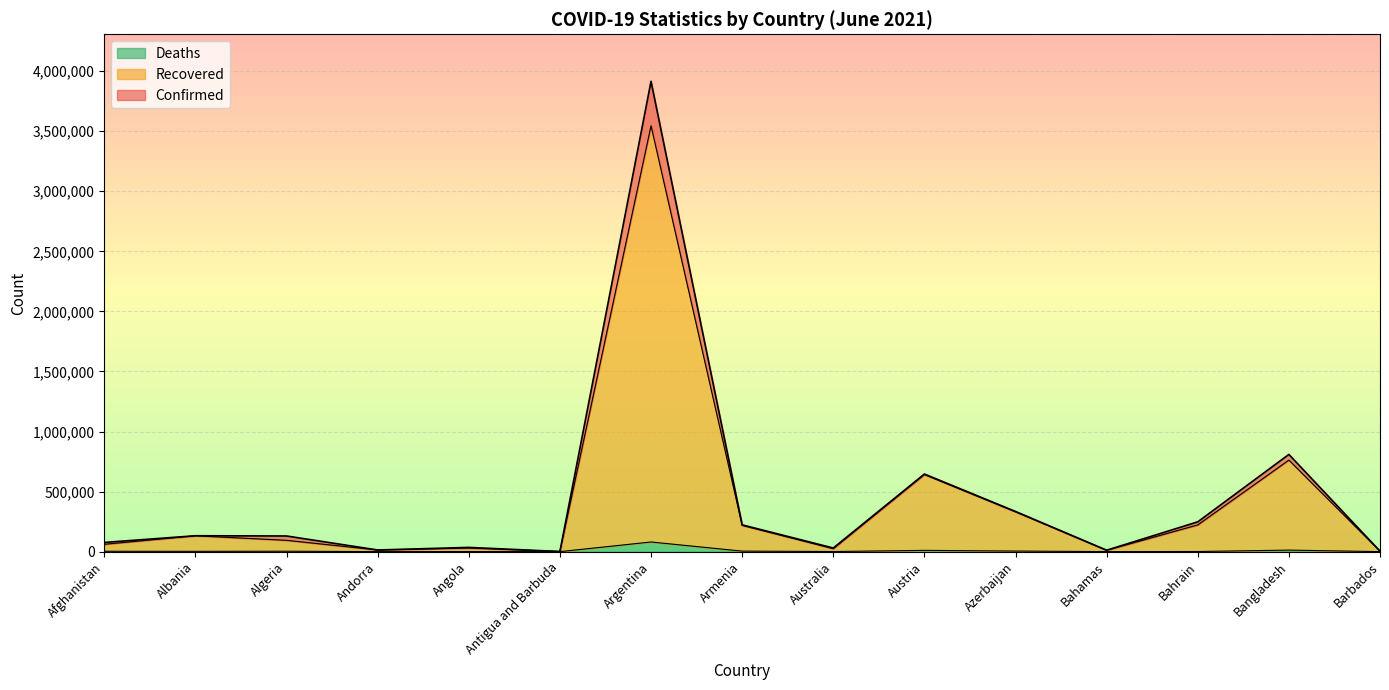

What is the minimum value shown in the chart?

42